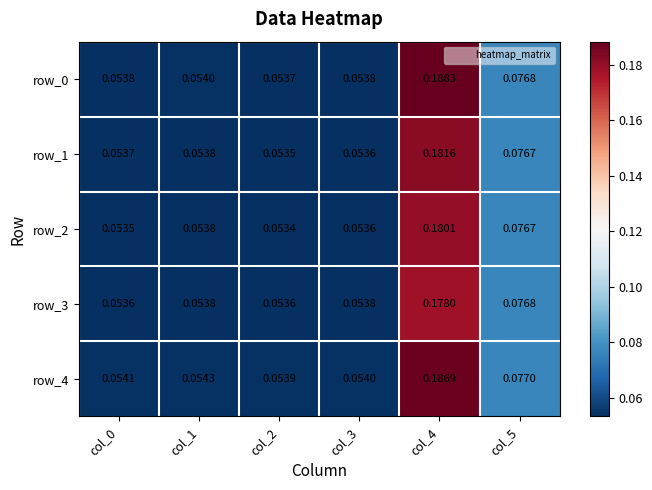

Count the row_0 values in the range 0 to 1.

6